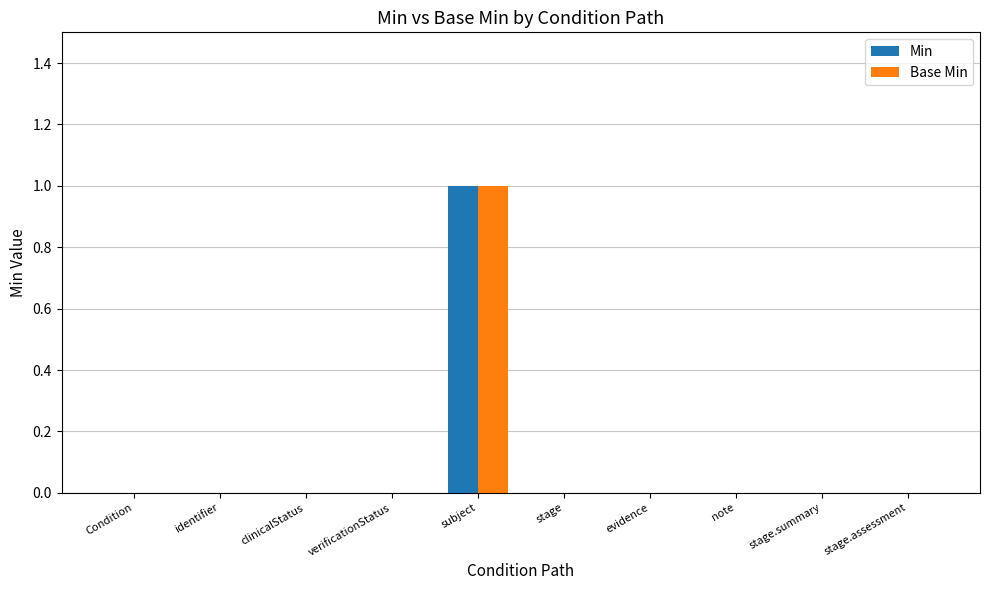

Reading left to right, transcribe all the data shown in this chart.

Min: Condition=0	identifier=0	clinicalStatus=0	verificationStatus=0	subject=1	stage=0	evidence=0	note=0	stage.summary=0	stage.assessment=0
Base Min: Condition=0	identifier=0	clinicalStatus=0	verificationStatus=0	subject=1	stage=0	evidence=0	note=0	stage.summary=0	stage.assessment=0